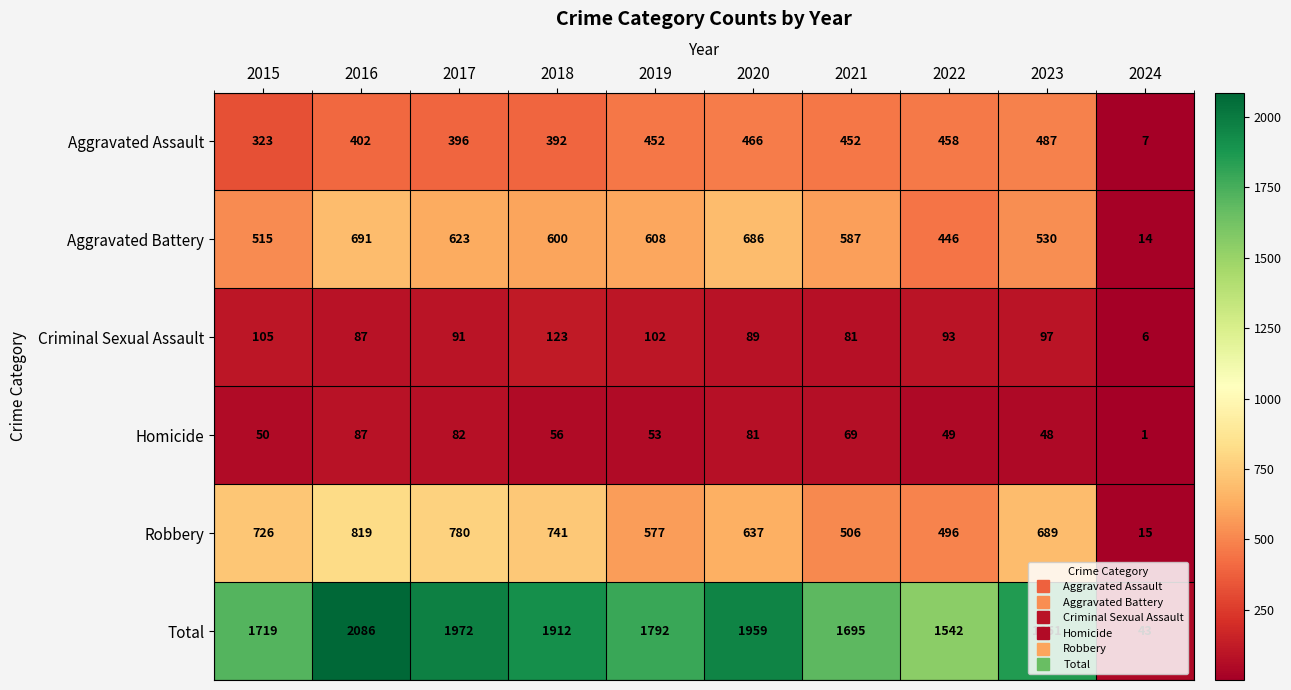

Rank the categories by Robbery value from lowest to highest.

2024, 2022, 2021, 2019, 2020, 2023, 2015, 2018, 2017, 2016